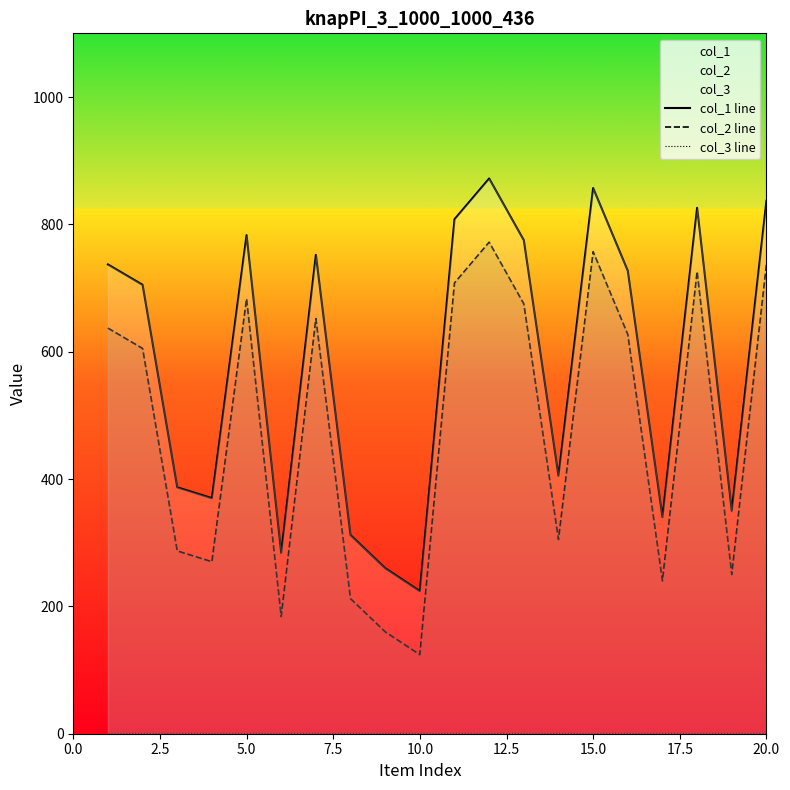

Rank the series by their average value, from highest to lowest.

col_1 line, col_2 line, col_3 line